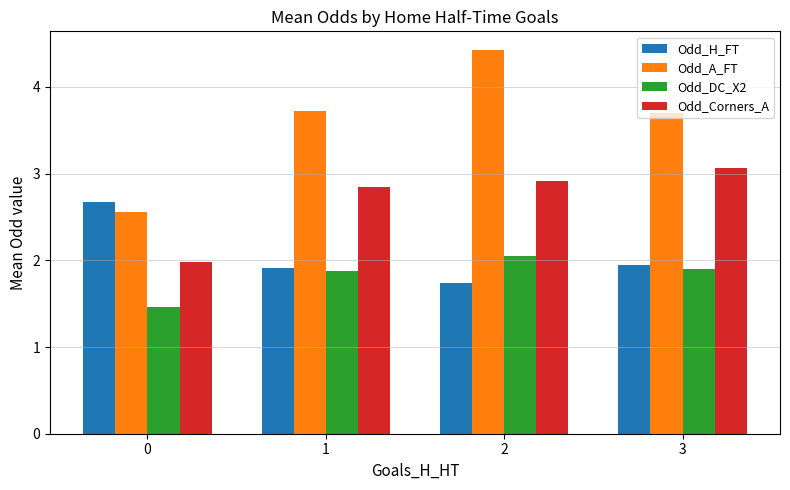

Is the value of Odd_DC_X2 at 1 greater than the value of Odd_A_FT at 2?

No